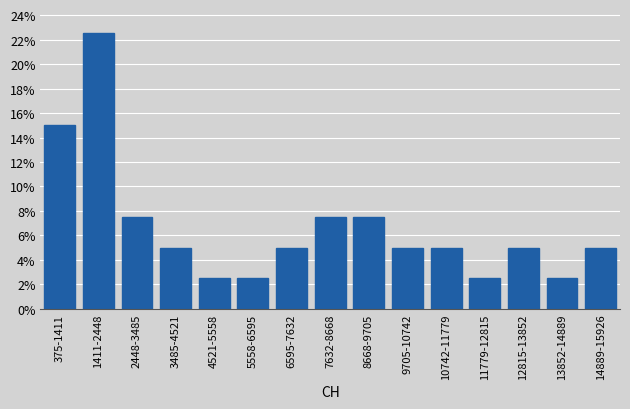

Reading left to right, extract all data points from this chart.

15.0	22.5	7.5	5.0	2.5	2.5	5.0	7.5	7.5	5.0	5.0	2.5	5.0	2.5	5.0